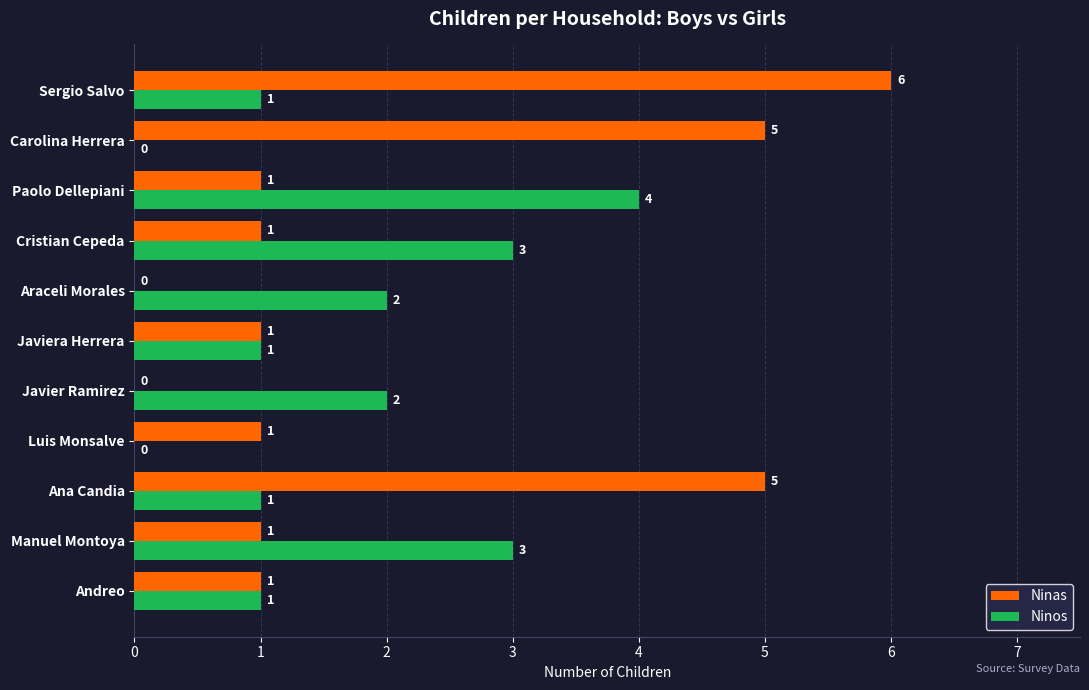

What is the average value of the Ninos series?

2